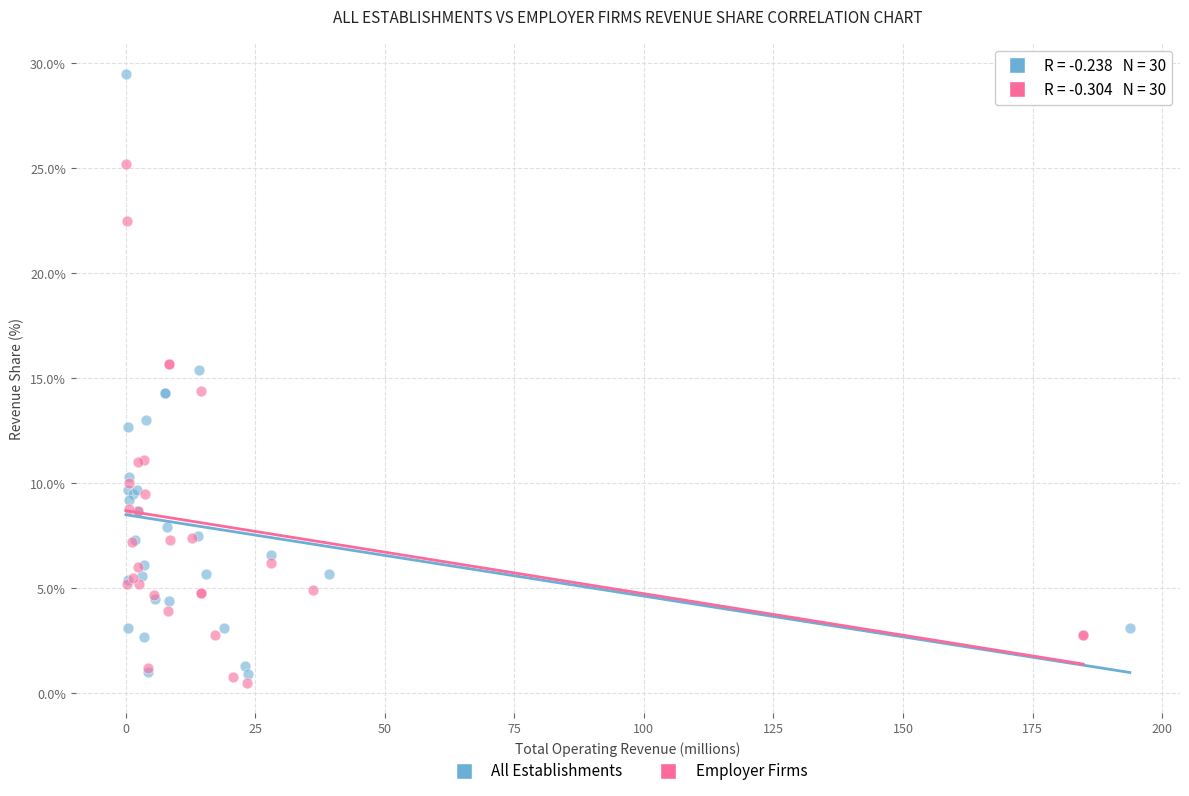

Which series contains the highest Y value?

All Establishments